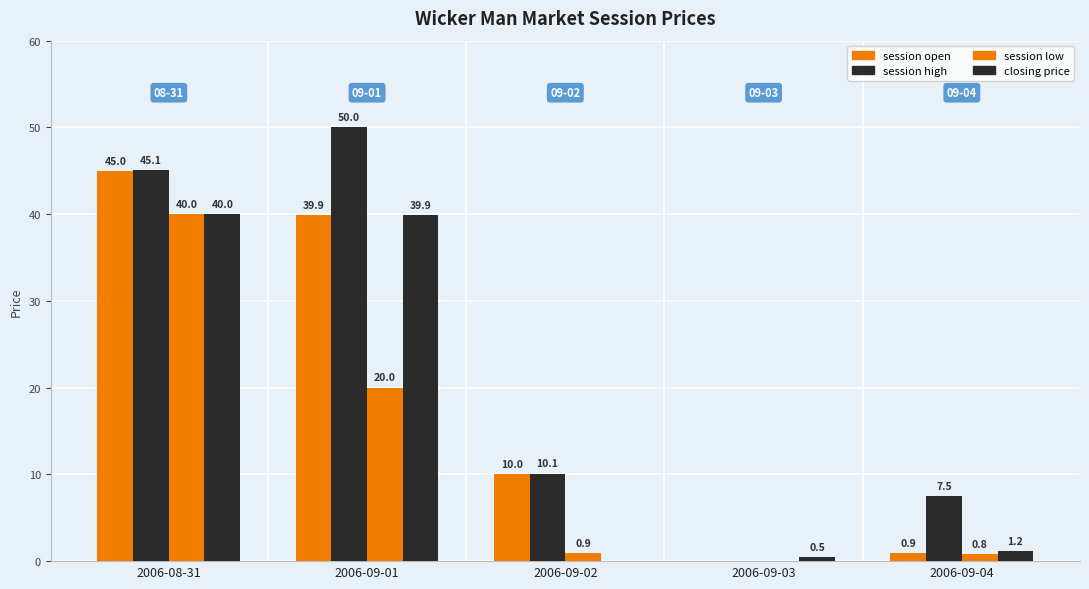

At which category is the sum across all series the highest?

2006-08-31